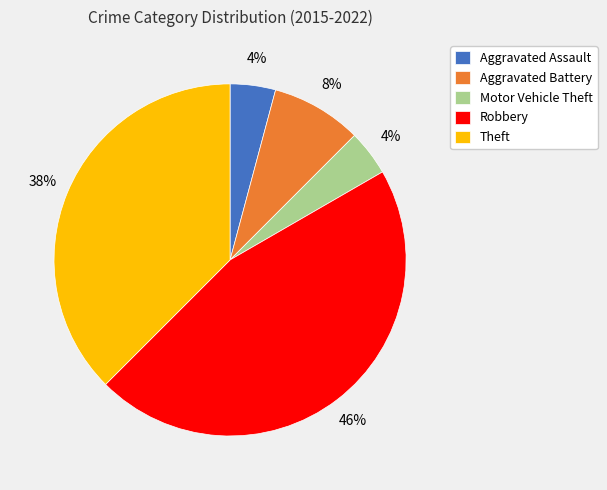

To the nearest percent, what is the average slice percentage?

20%